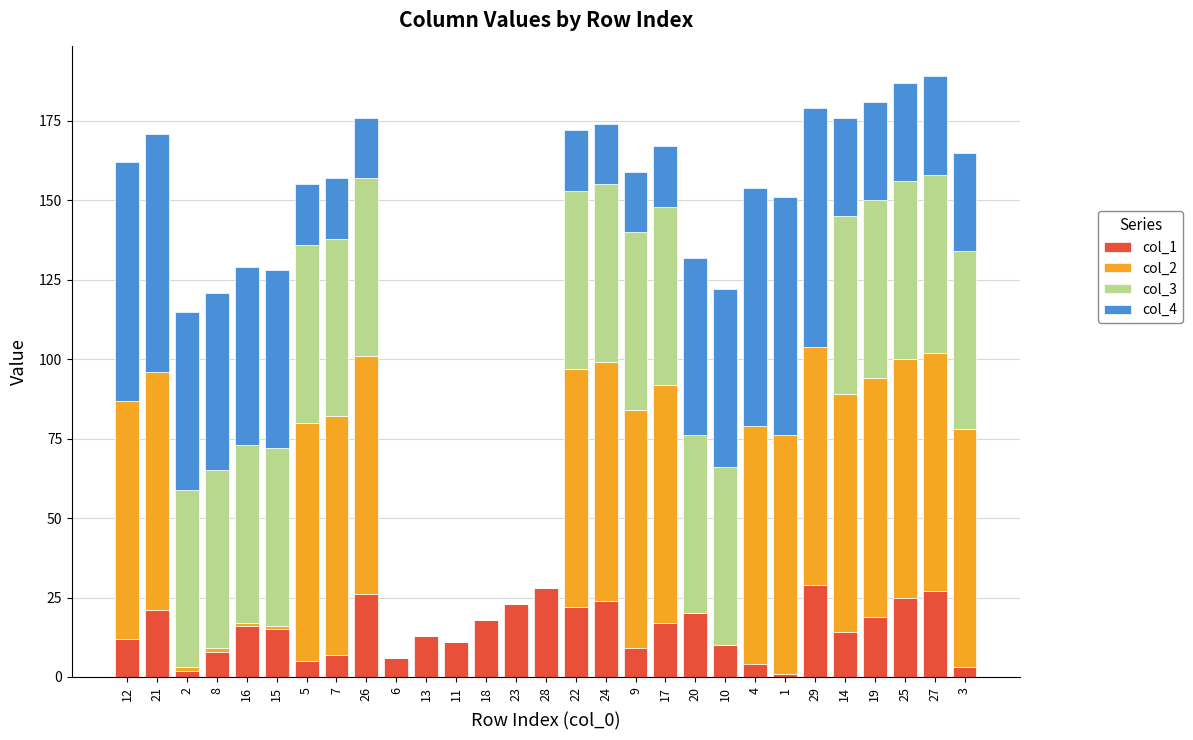

The value of col_1 at 5 is 5. True or false?

True